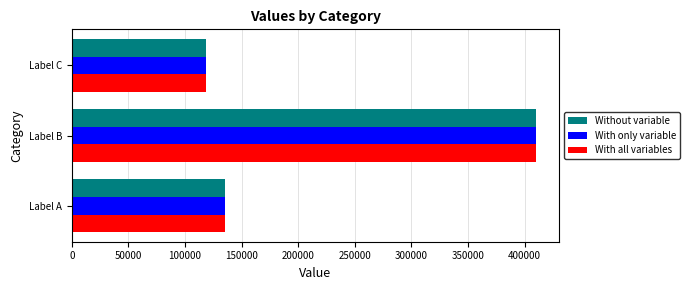

Rank the categories by With only variable value from lowest to highest.

Label C, Label A, Label B